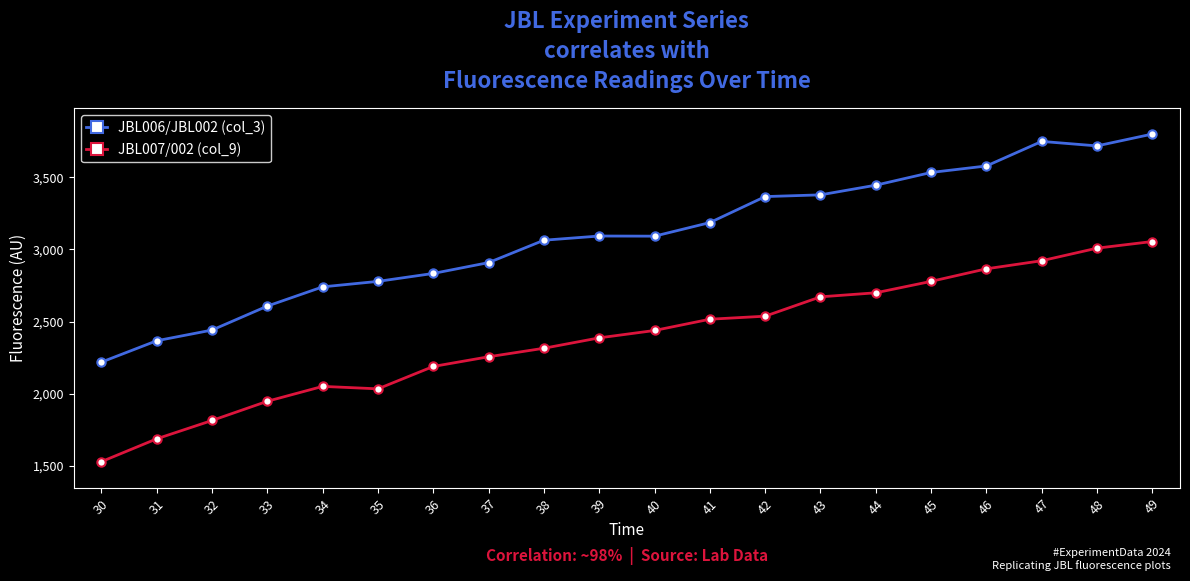

True or false: JBL006/JBL002 (col_3) and JBL007/002 (col_9) cross at least once.

False